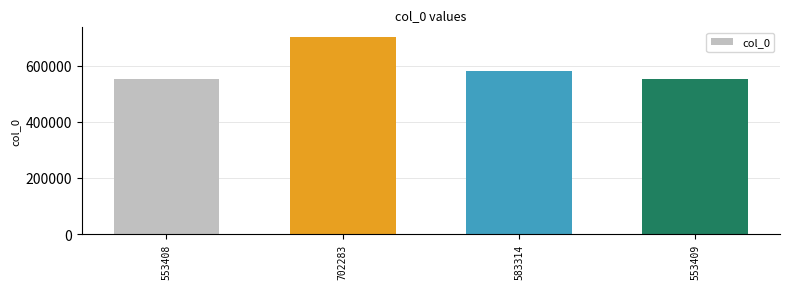

How many bars are there in total?

4